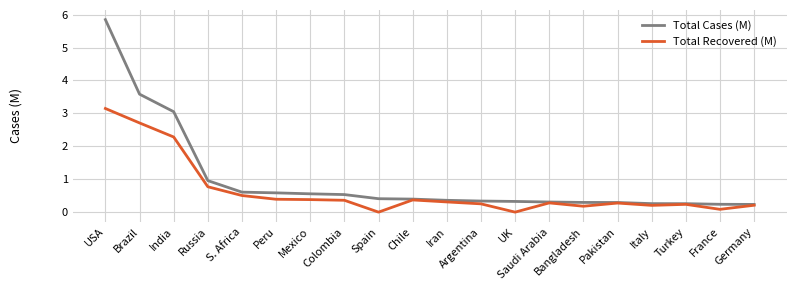

What position from the right is Colombia?

13